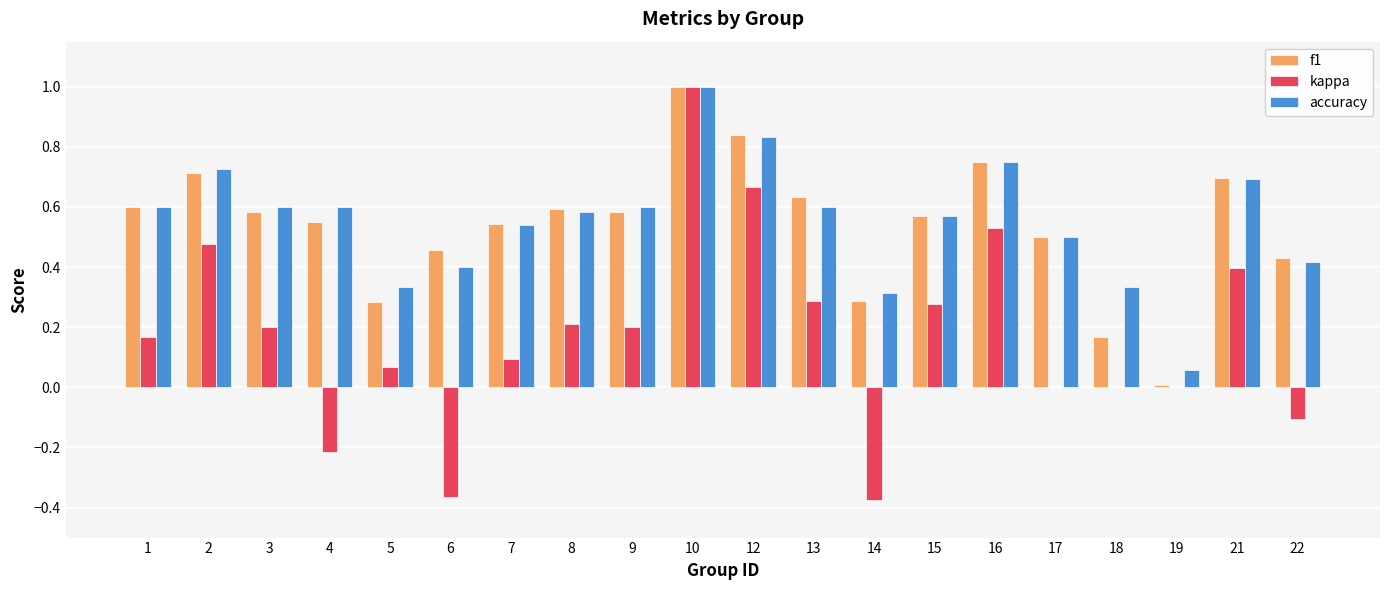

What is the sum of the f1 values at 17 and 21?

1.2